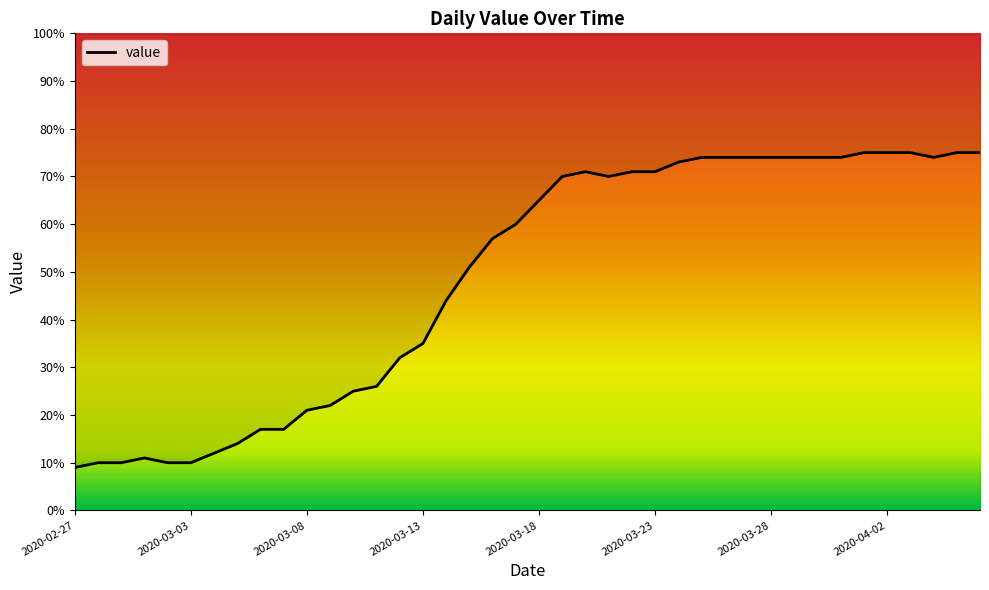

How many points are higher than both their immediate neighbors (excluding endpoints)?

2